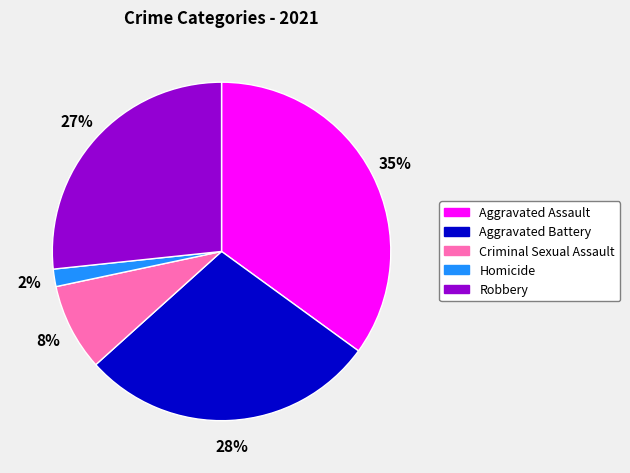

Between Aggravated Battery and Criminal Sexual Assault, which is larger?

Aggravated Battery